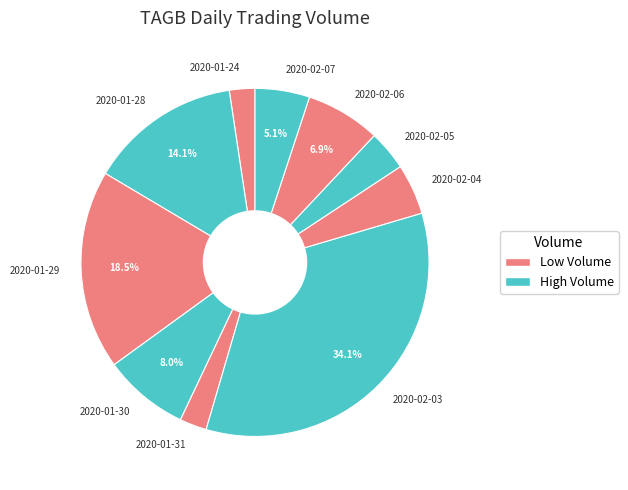

Which has a higher value, 2020-02-06 or 2020-01-31?

2020-02-06